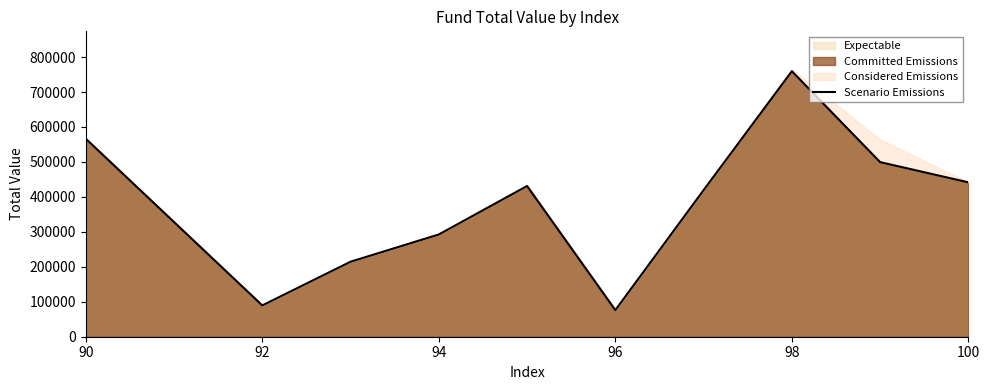

At which category does the chart reach its peak across all series?

98